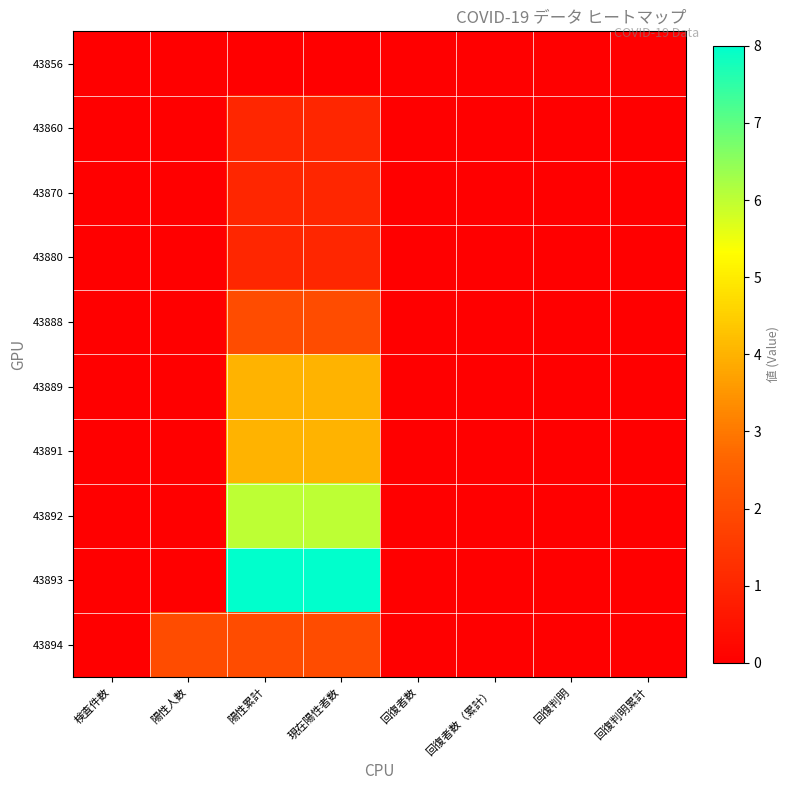

Which label corresponds to the smallest value in the chart?

検査件数